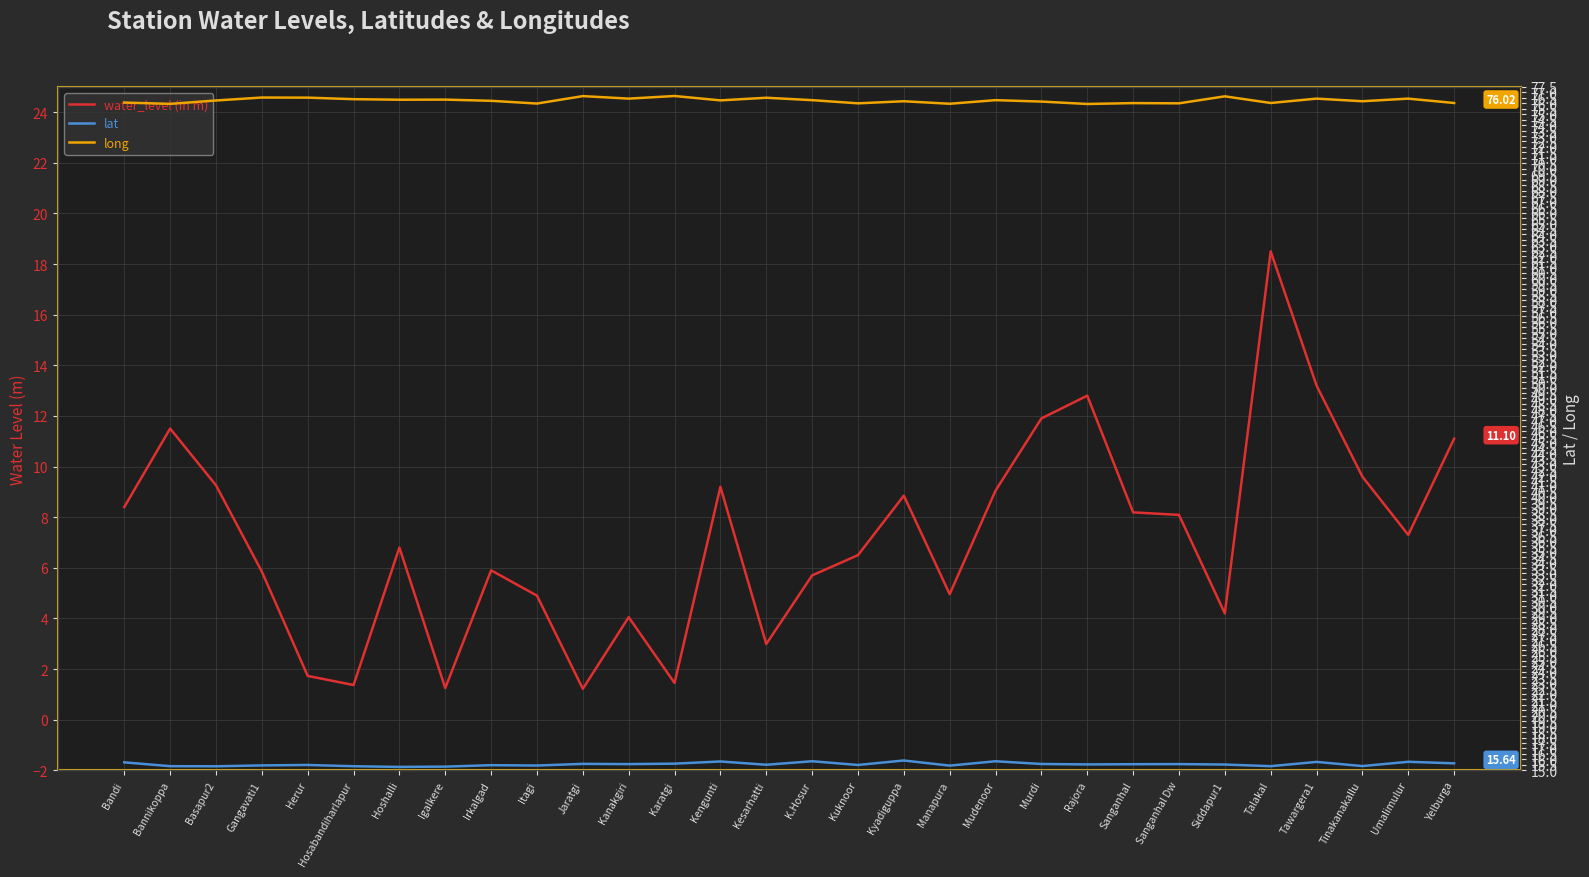

True or false: lat and long cross at least once.

False